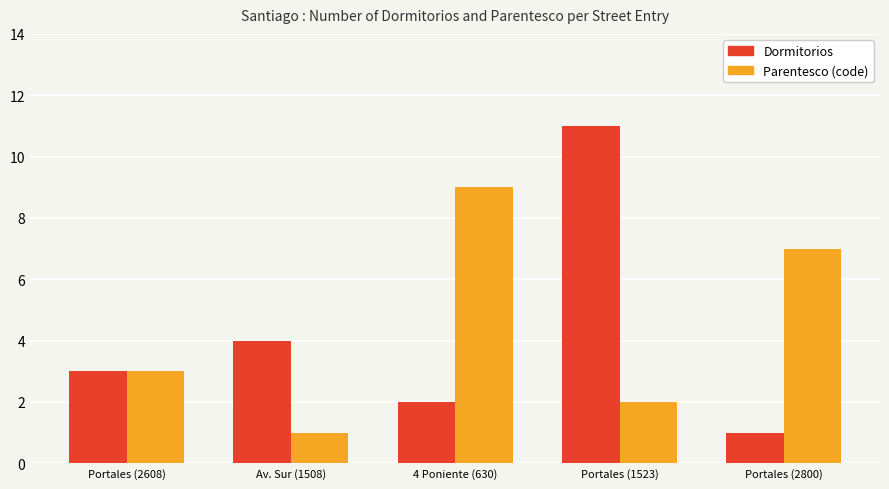

True or false: Parentesco (code) has a value of 3 at 4 Poniente (630).

False